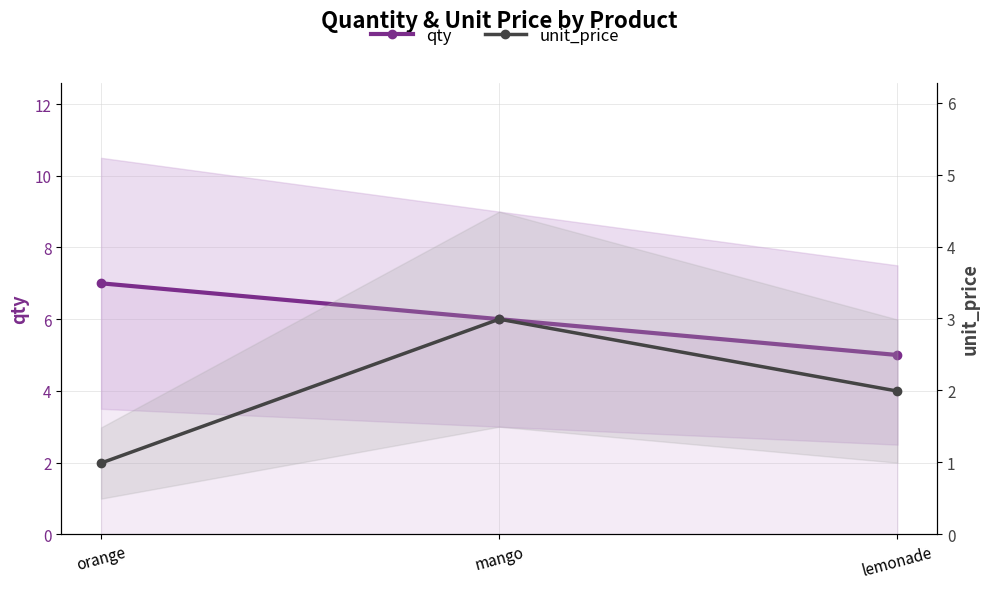

What is the total value across all series at orange?

8.0